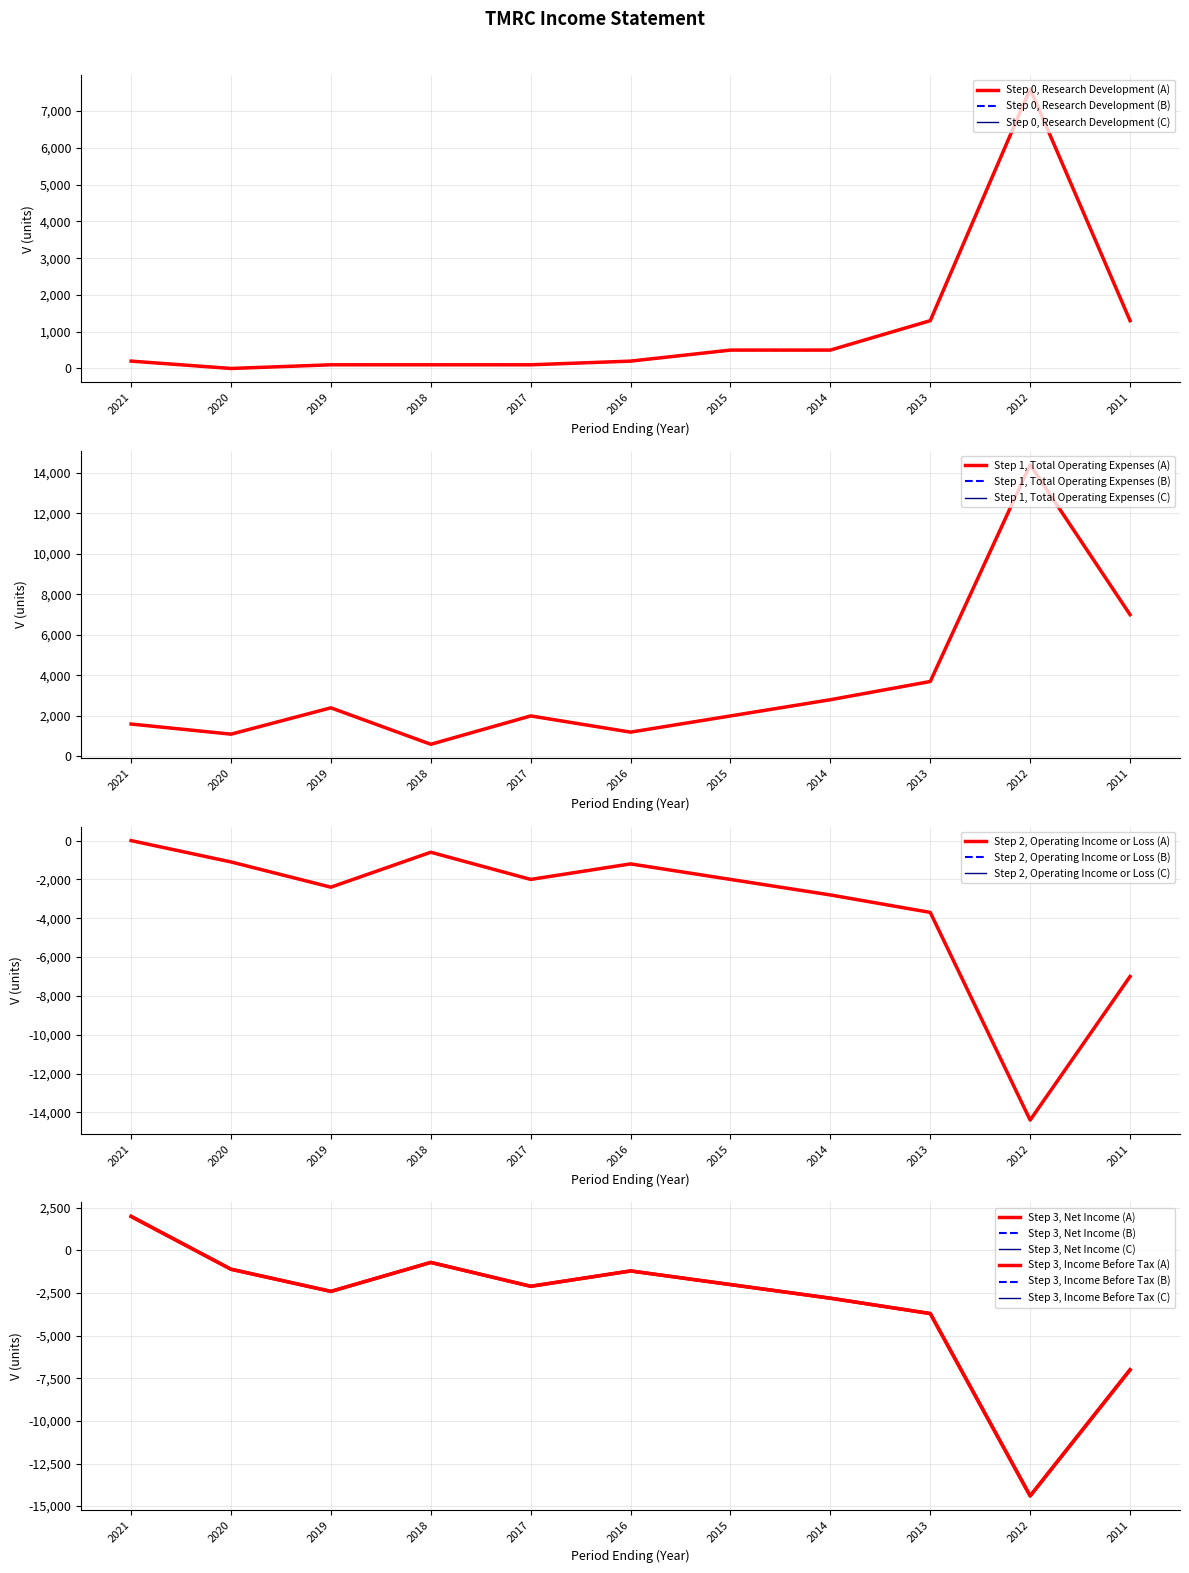

Does the chart have visible grid lines?

Yes